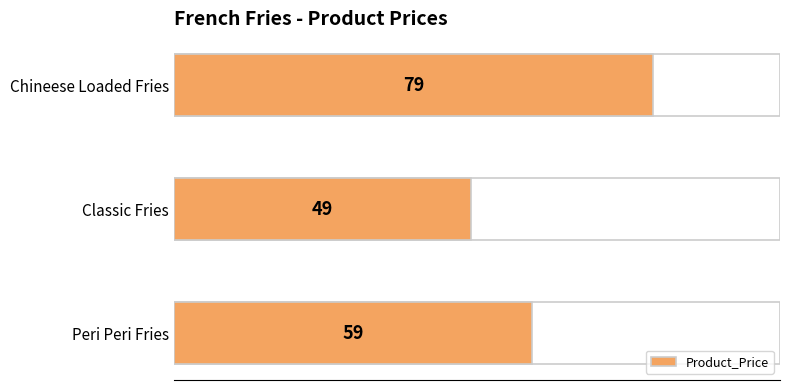

Does the chart contain stacked bars?

No